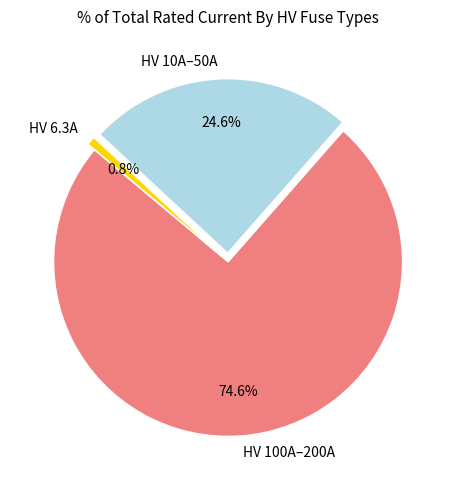

What is the total percentage of HV 6.3A and HV 10A–50A?

25.4%